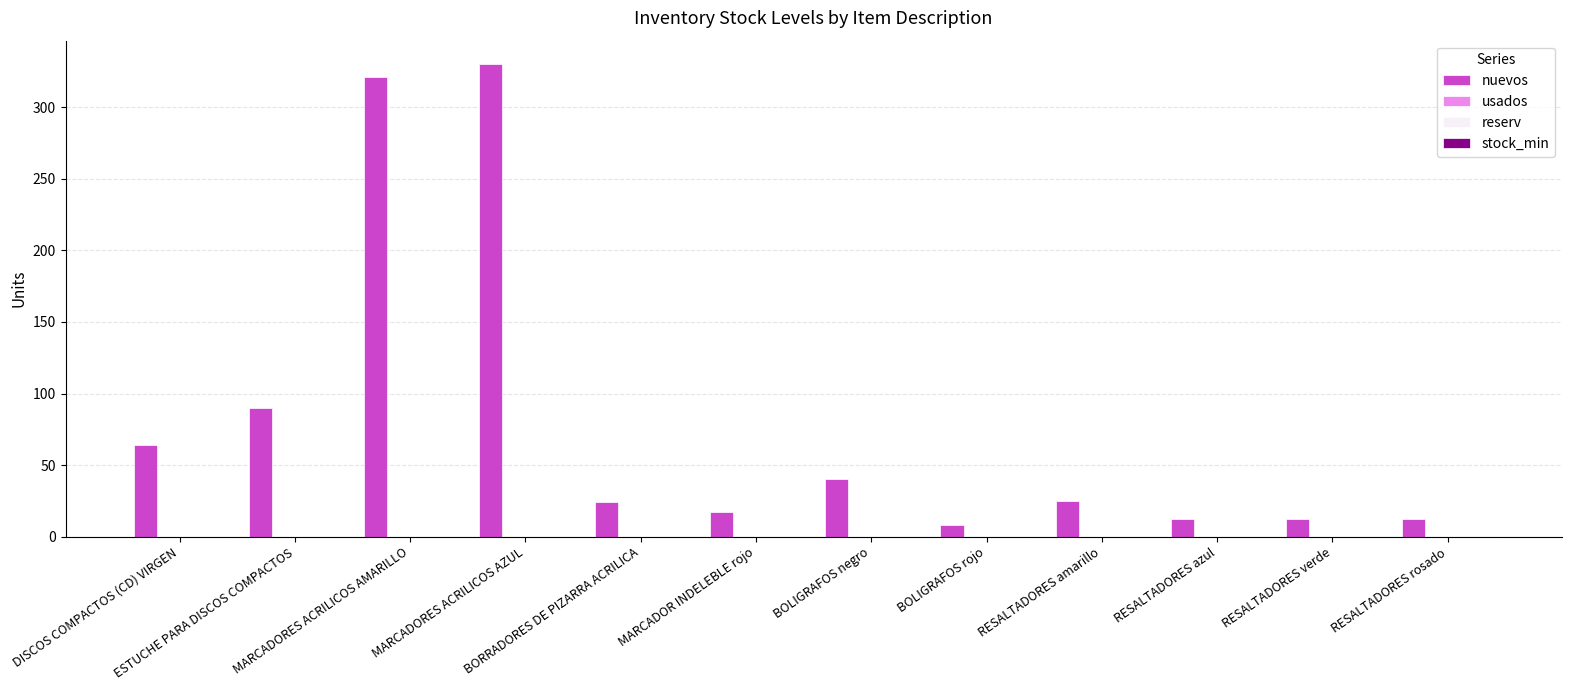

What is the value of the 2nd bar from the left?

90